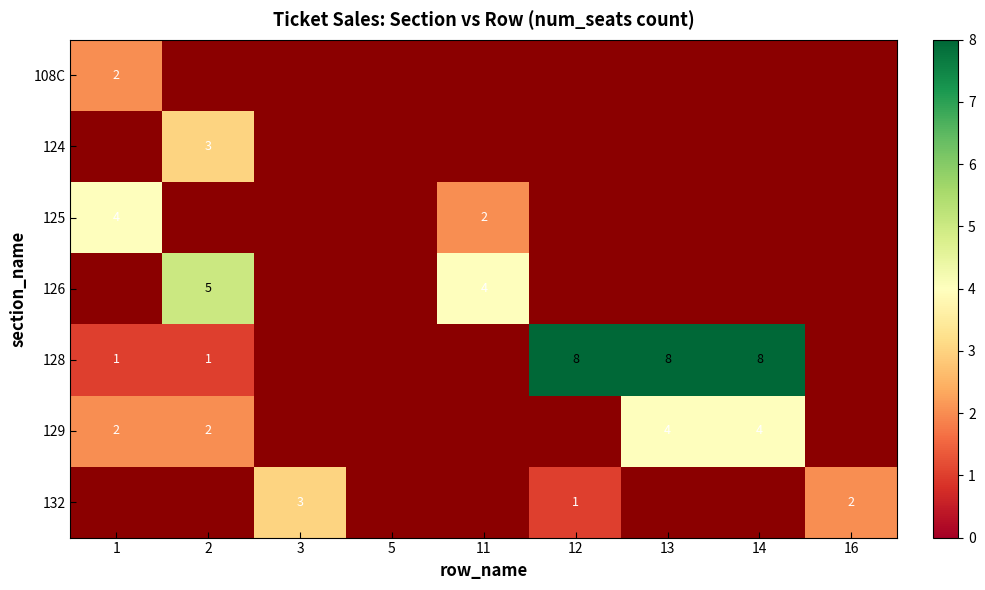

What is the sum of the 129 values at 2 and 13?

6